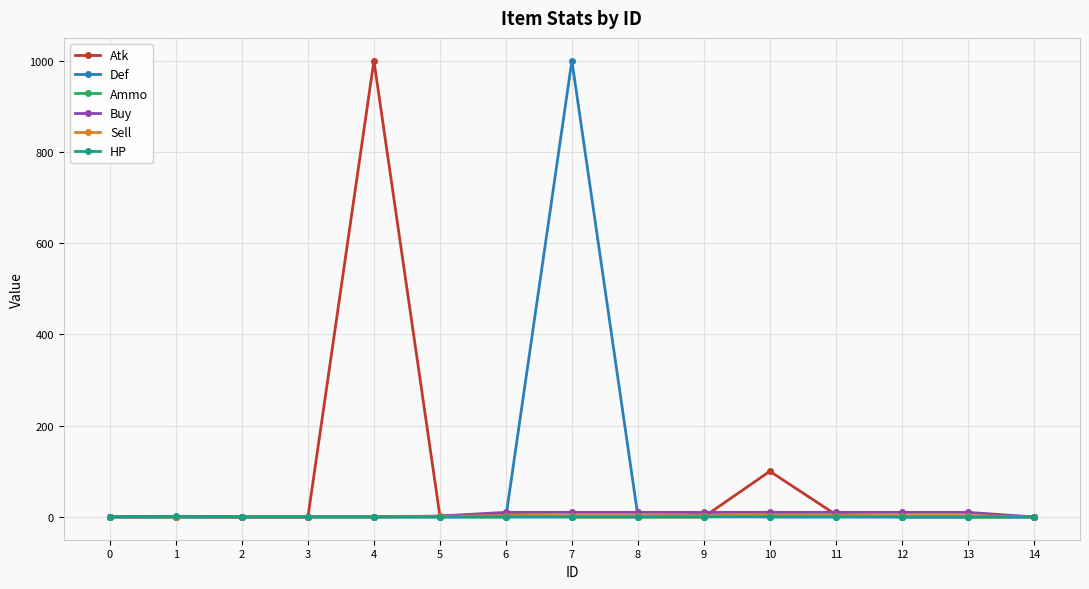

How many data points does each series have?

15